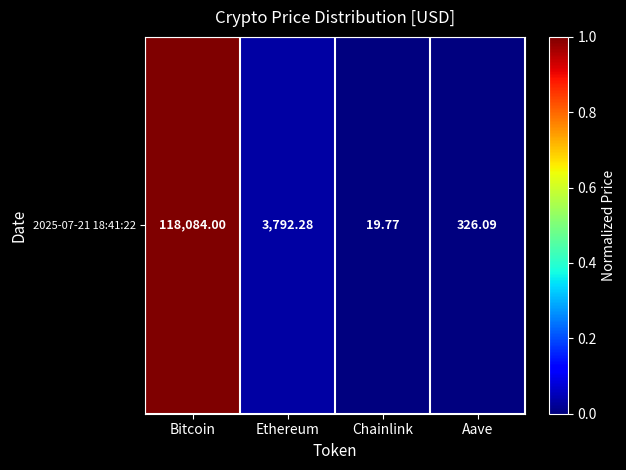

Which label corresponds to the largest value in the chart?

Bitcoin